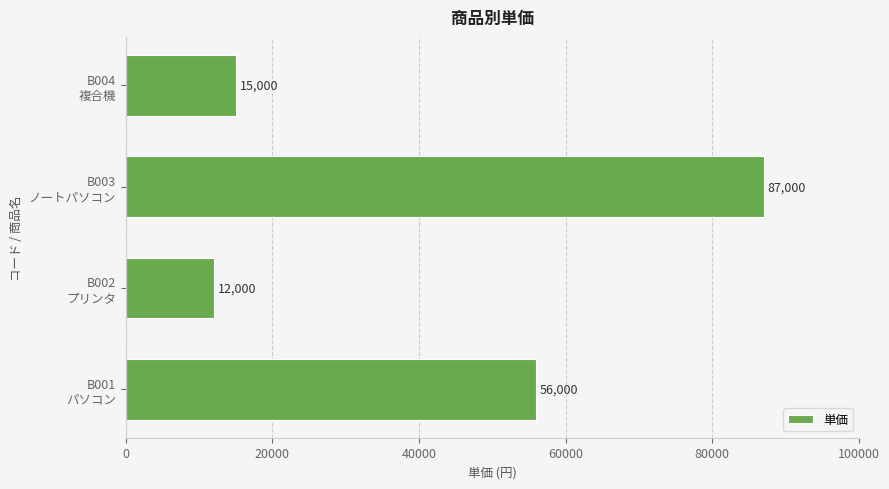

What is the average value?

42500